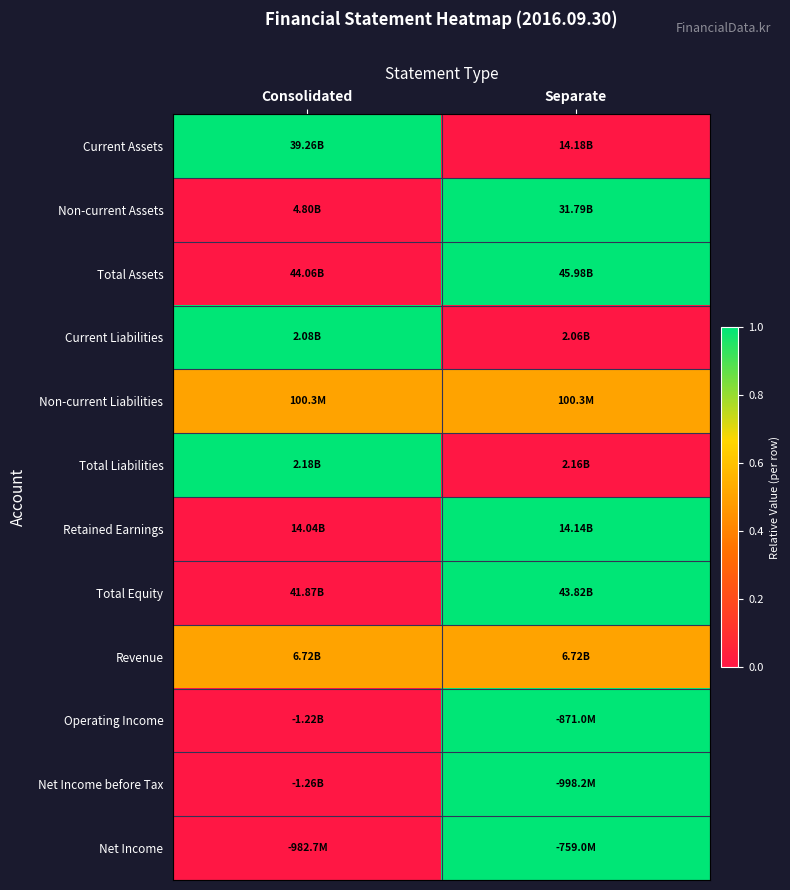

Reading left to right, what are all the values shown in this chart?

Current Assets: Consolidated=1.0	Separate=0.0
Non-current Assets: Consolidated=0.0	Separate=1.0
Total Assets: Consolidated=0.0	Separate=1.0
Current Liabilities: Consolidated=1.0	Separate=0.0
Non-current Liabilities: Consolidated=0.5	Separate=0.5
Total Liabilities: Consolidated=1.0	Separate=0.0
Retained Earnings: Consolidated=0.0	Separate=1.0
Total Equity: Consolidated=0.0	Separate=1.0
Revenue: Consolidated=0.5	Separate=0.5
Operating Income: Consolidated=0.0	Separate=1.0
Net Income before Tax: Consolidated=0.0	Separate=1.0
Net Income: Consolidated=0.0	Separate=1.0